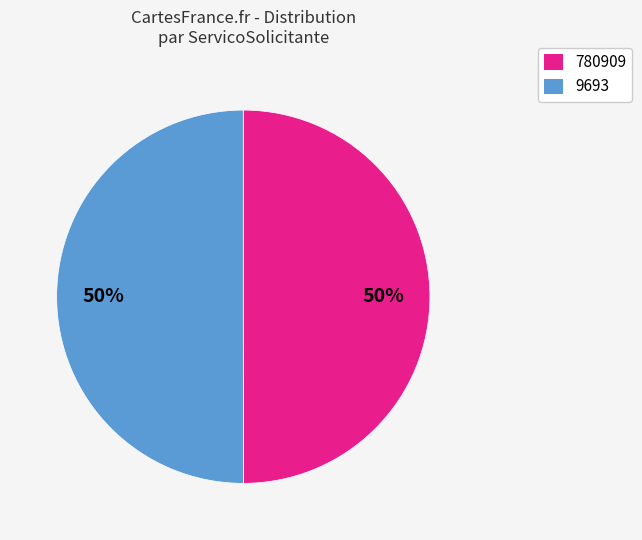

How many slices are in this pie chart?

2